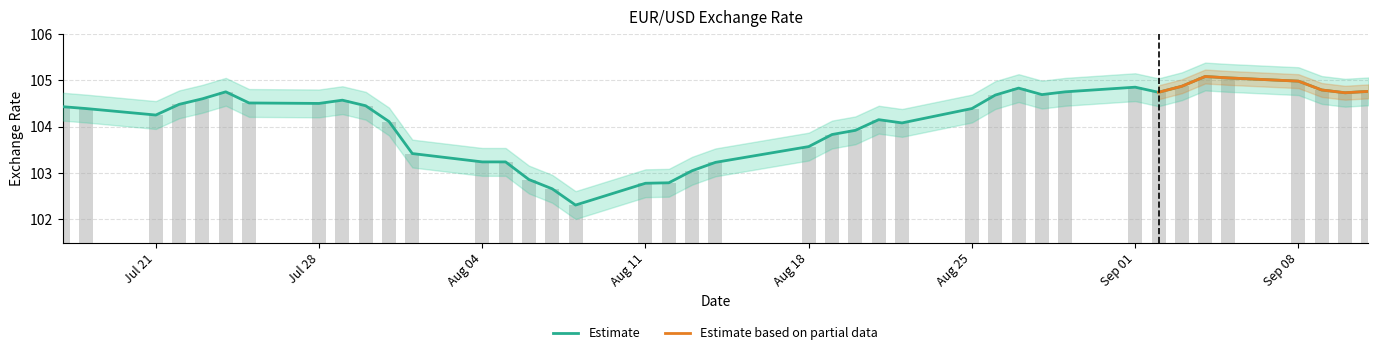

Which category has the highest value in the upper series?

2014-09-04